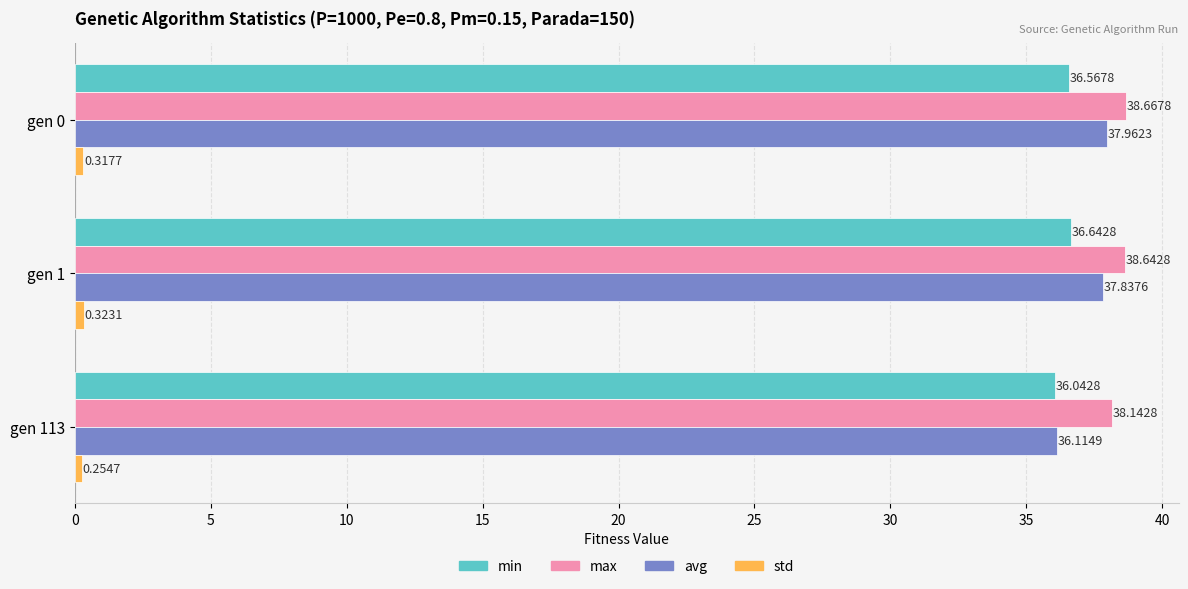

How many series are shown in this chart?

4